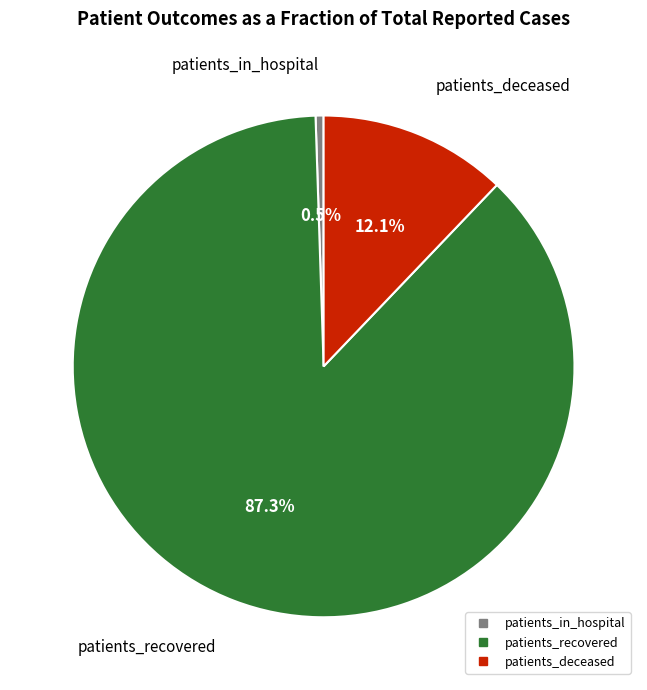

Is there a majority slice in this chart?

Yes